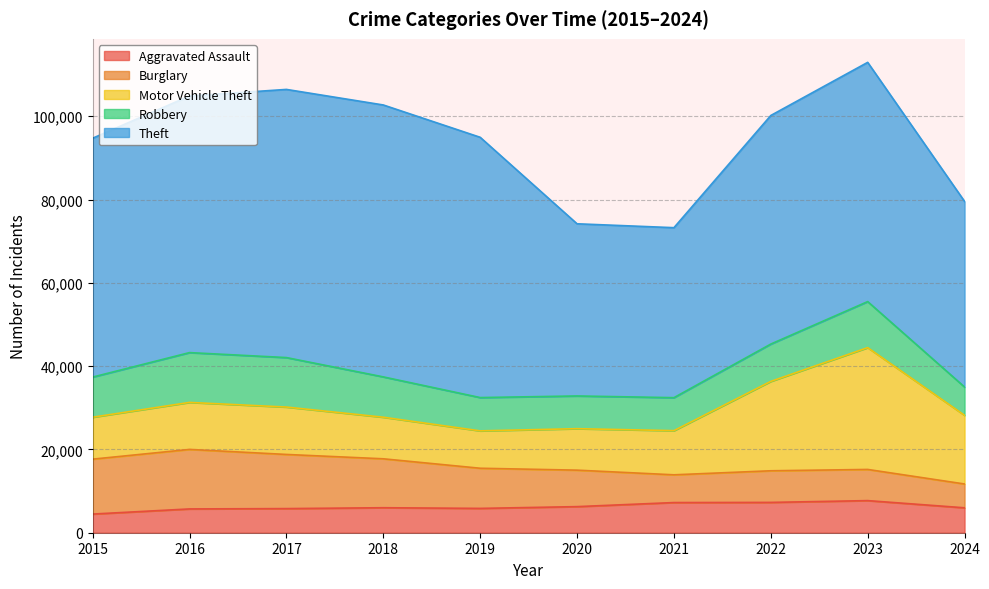

True or false: Burglary has more than 2 interior local peaks.

False